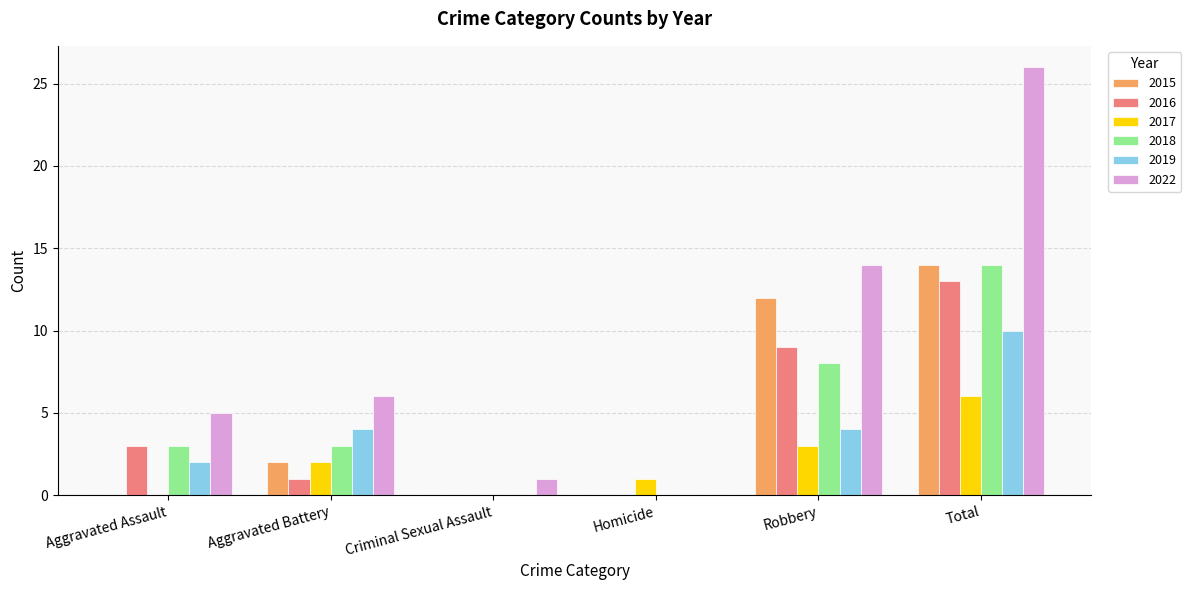

Is the value of 2016 at Robbery greater than the value of 2017 at Robbery?

Yes